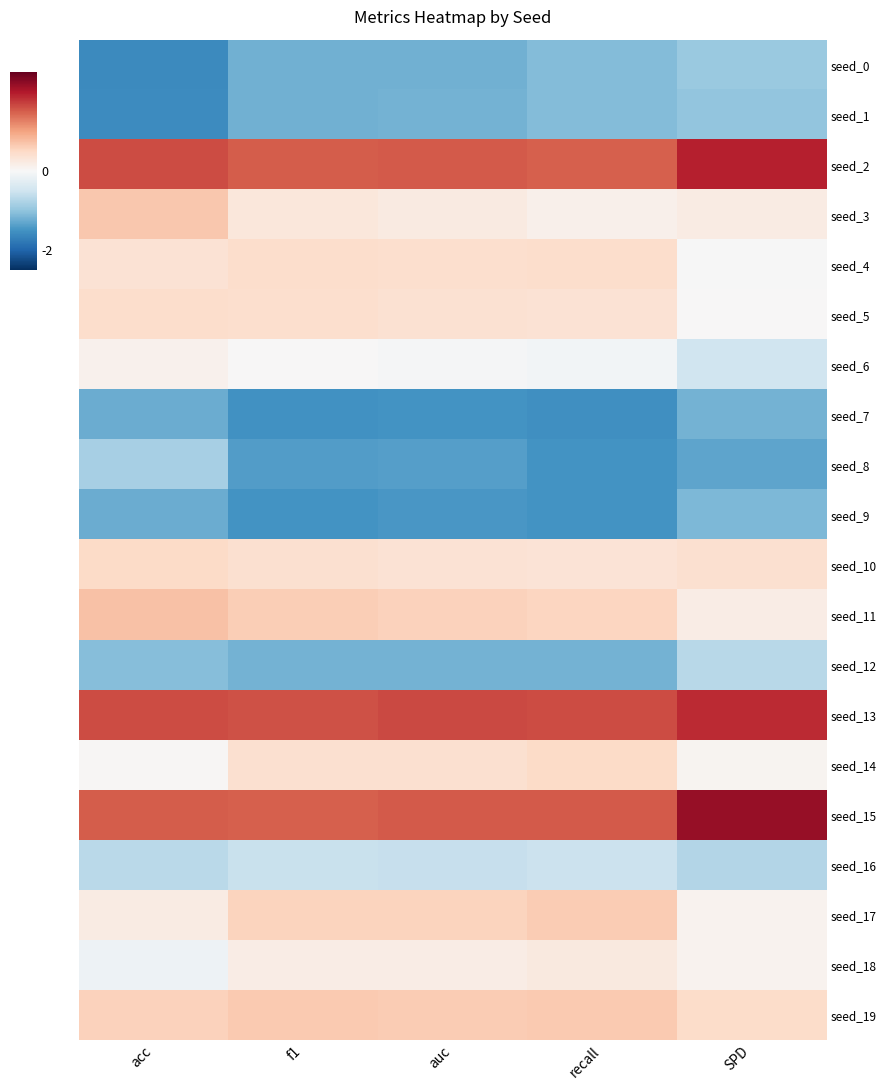

Which label corresponds to the smallest value in the chart?

acc